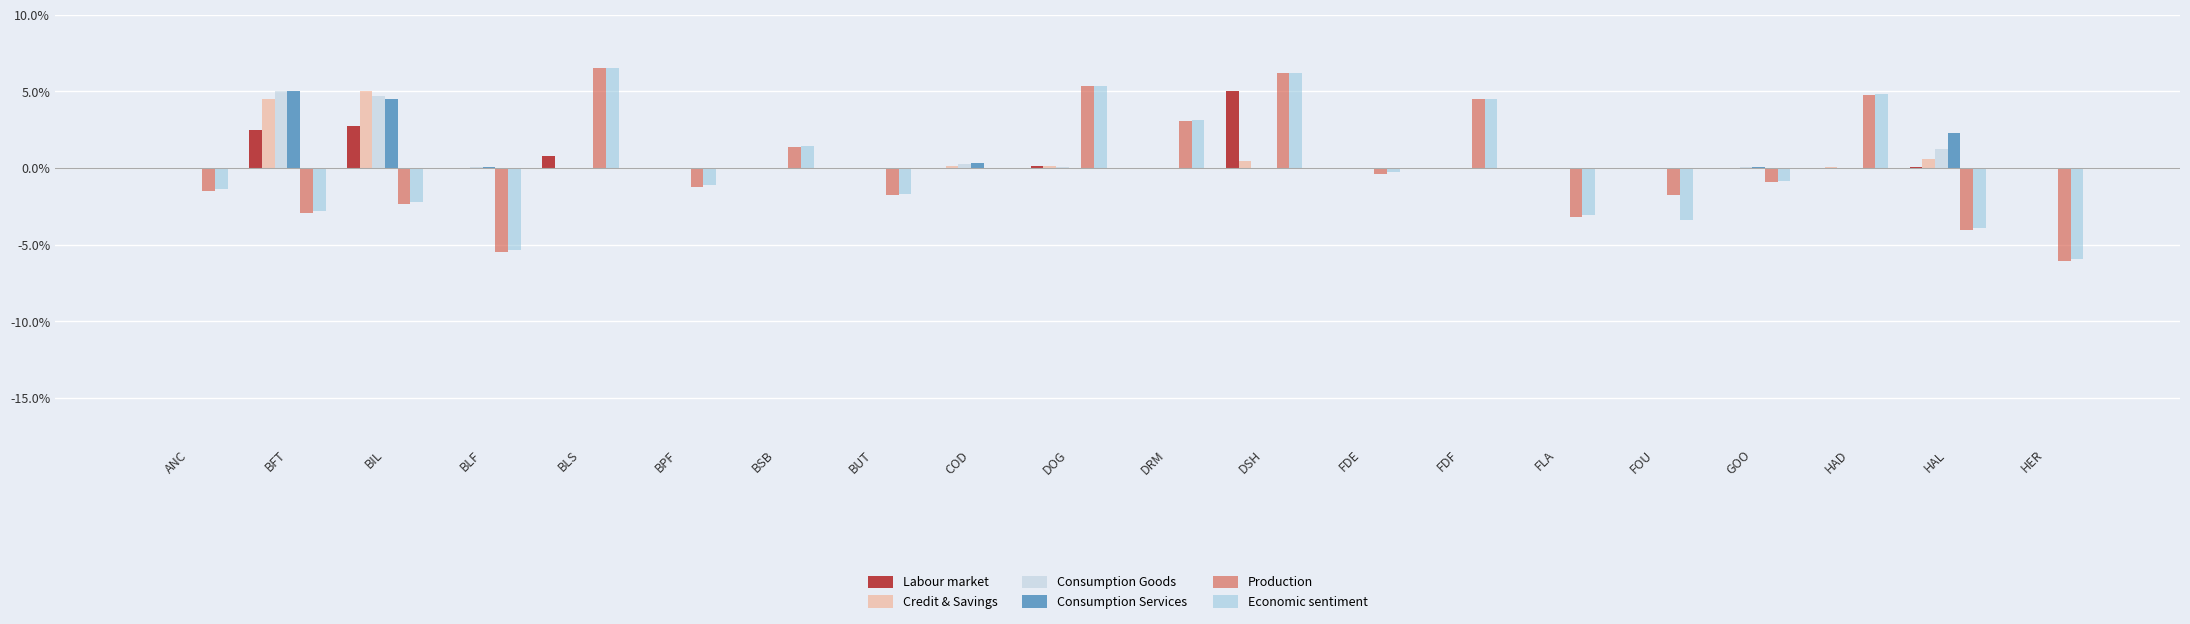

What is the maximum value shown in the chart?

6.5